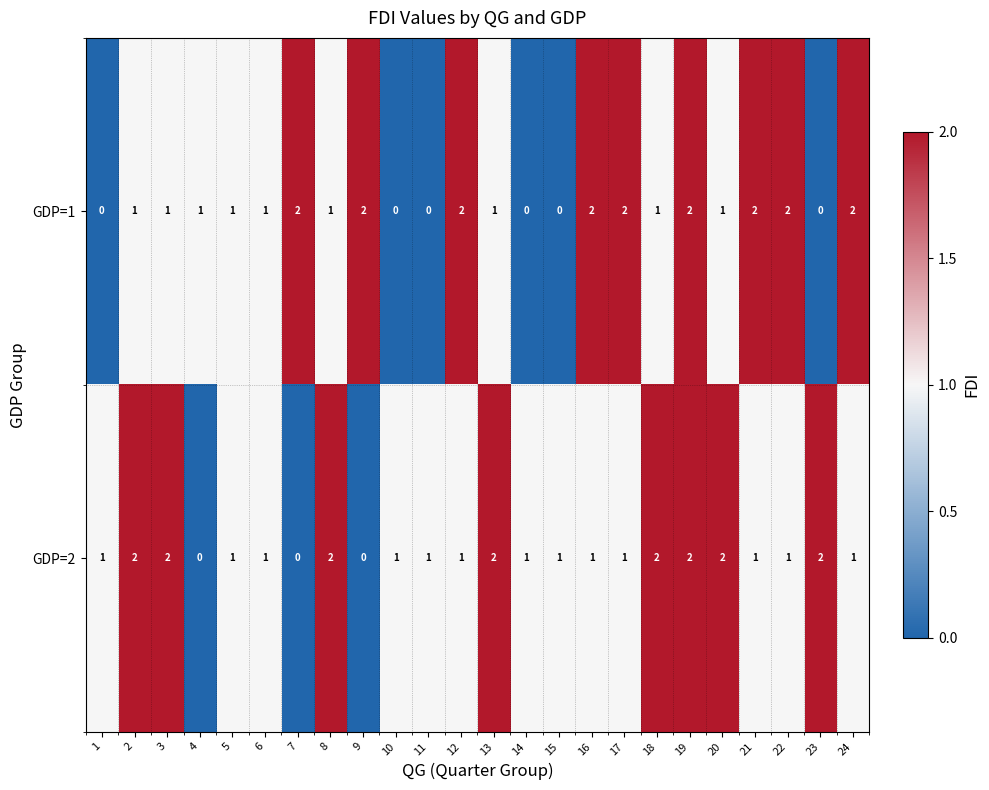

How many series are shown in this chart?

2